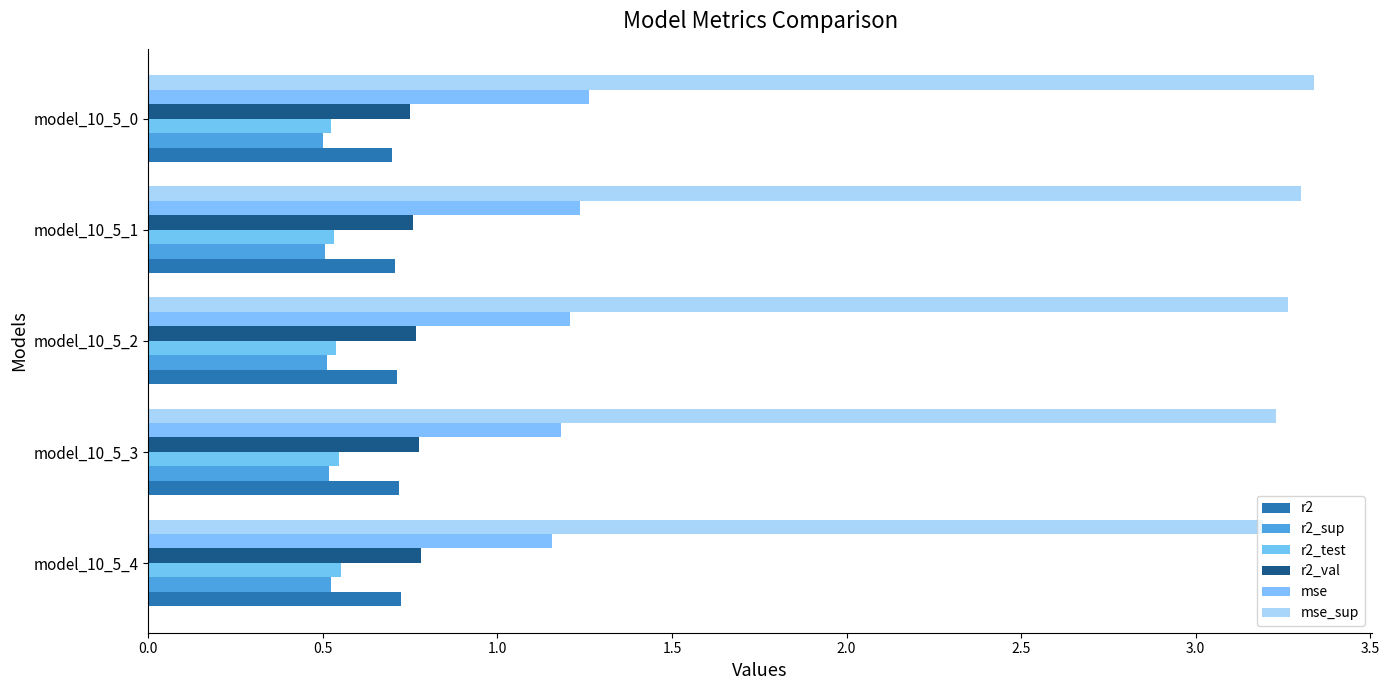

How many data points does each series have?

5